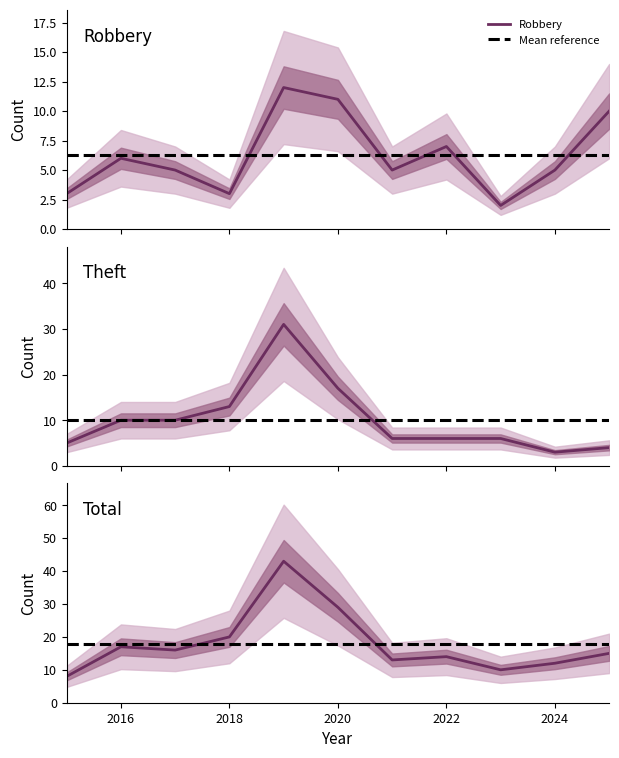

In Robbery, how many points are lower than both neighbors (excluding endpoints)?

3